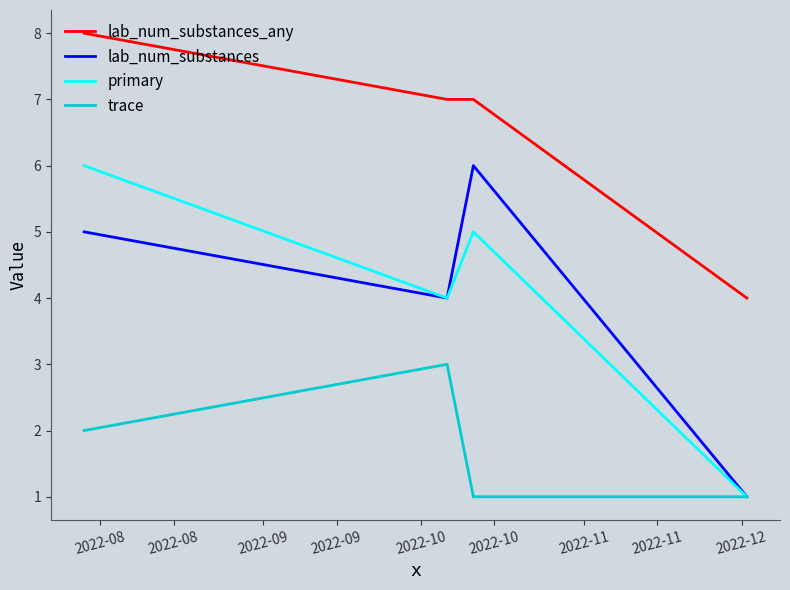

True or false: lab_num_substances_any and trace cross at least once.

False